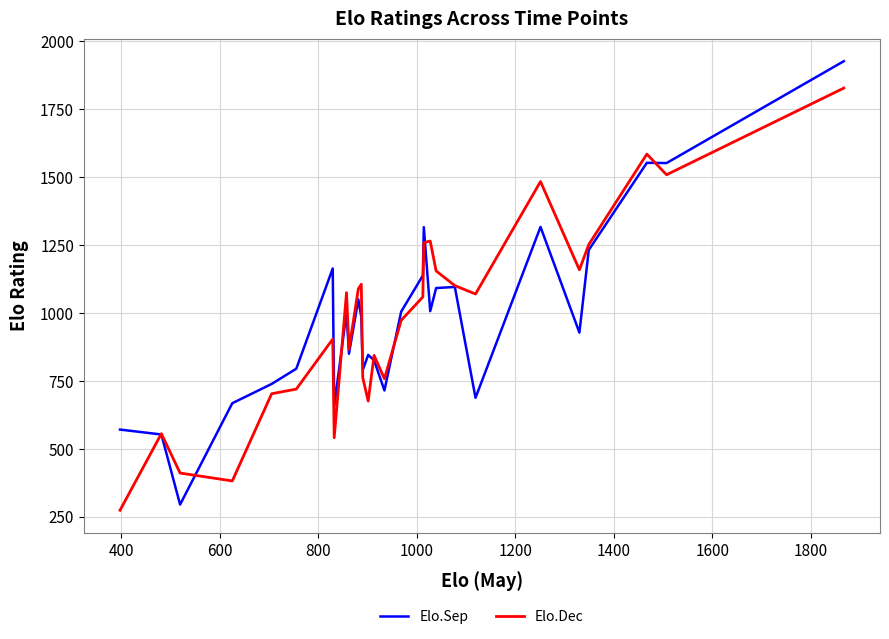

What is the average value of the Elo.Sep series?

978